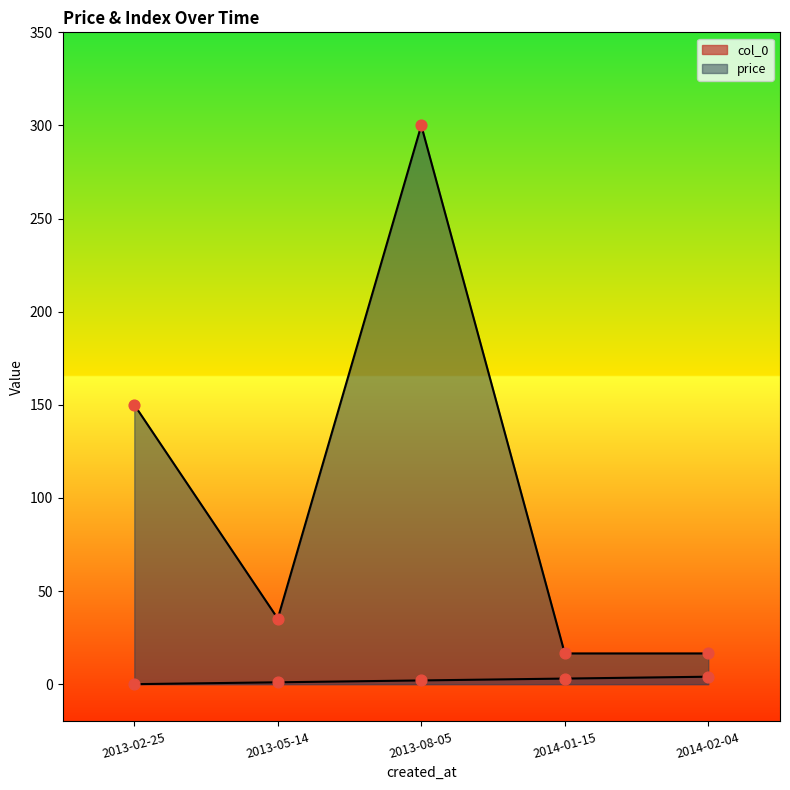

Which series has the largest total across all categories?

price